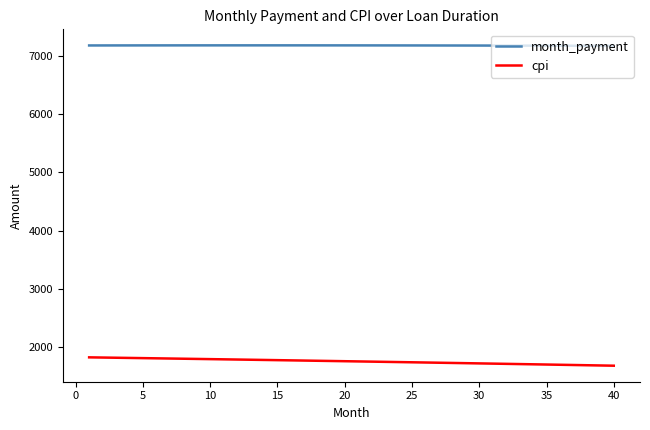

List the series in order of their overall mean, highest first.

month_payment, cpi